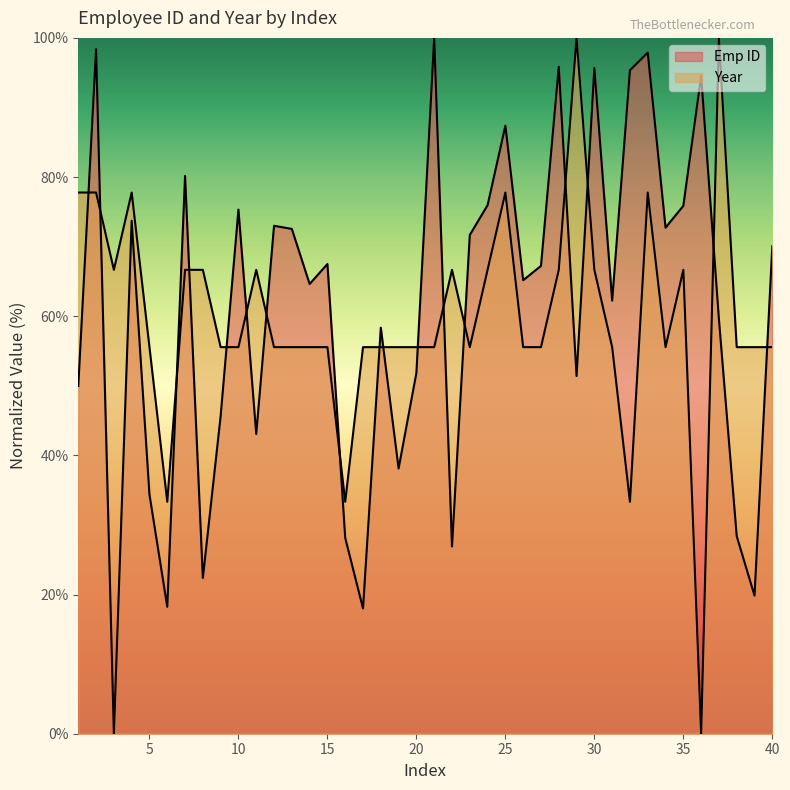

True or false: Emp ID has a value of 62.2 at 31.

True